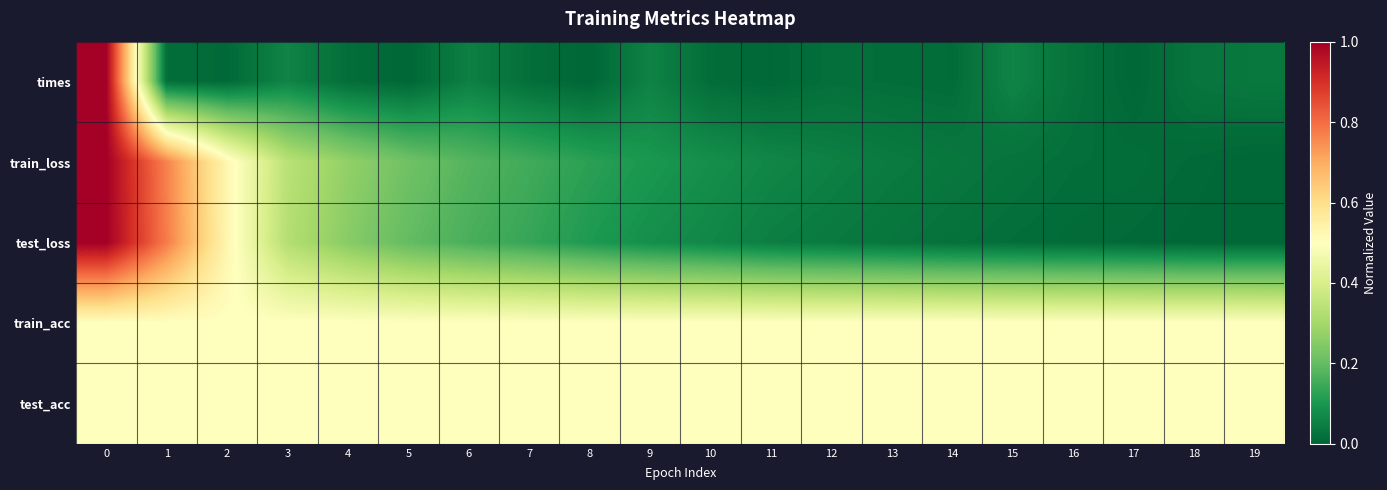

What is the total value across all series at 10?

1.2